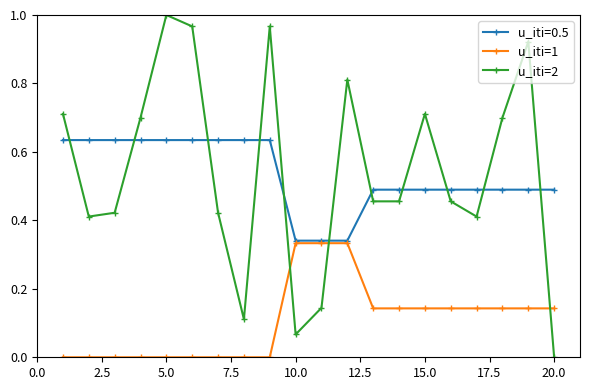

Which series has the largest range (max minus min)?

u_iti=2